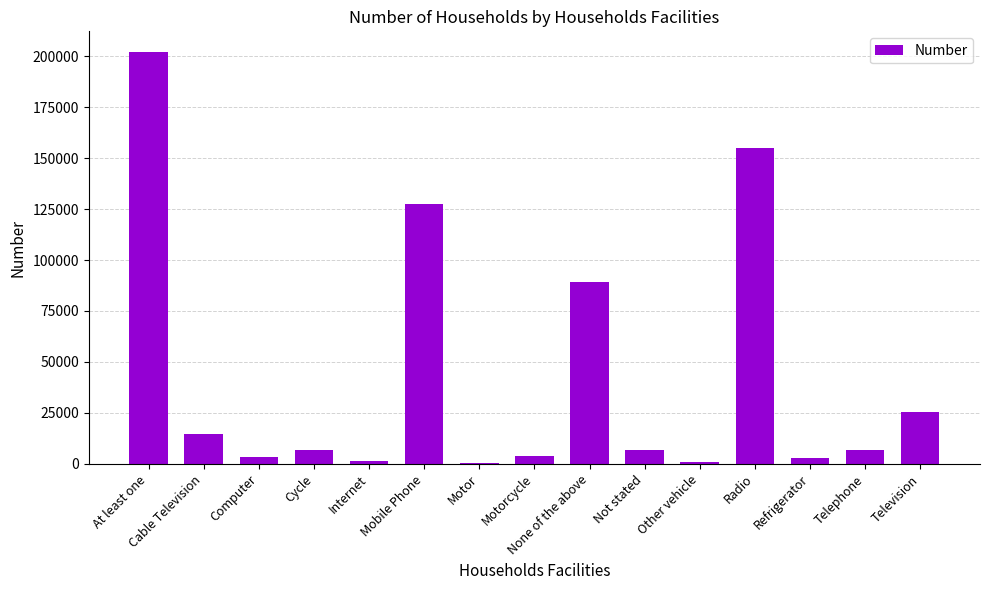

What is the change in value from Computer to Refrigerator?

-785